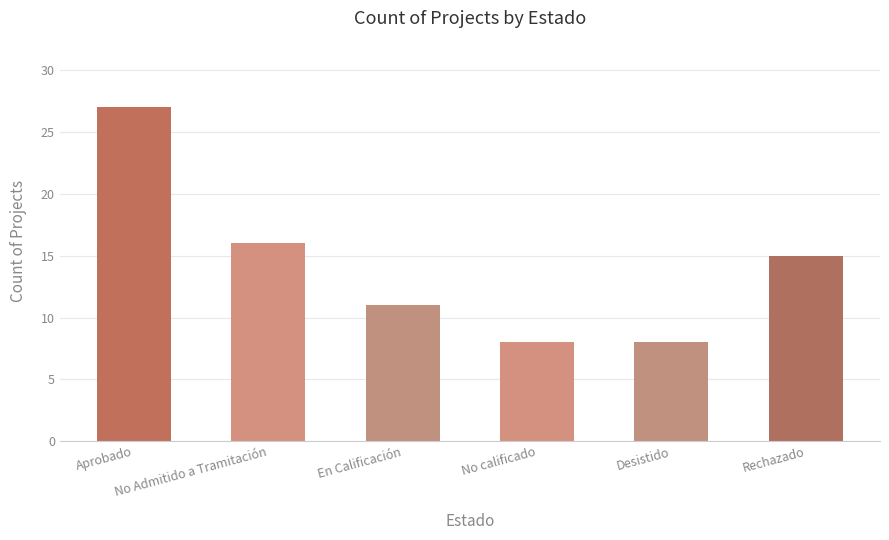

What is the label of the 6th bar from the right?

Aprobado